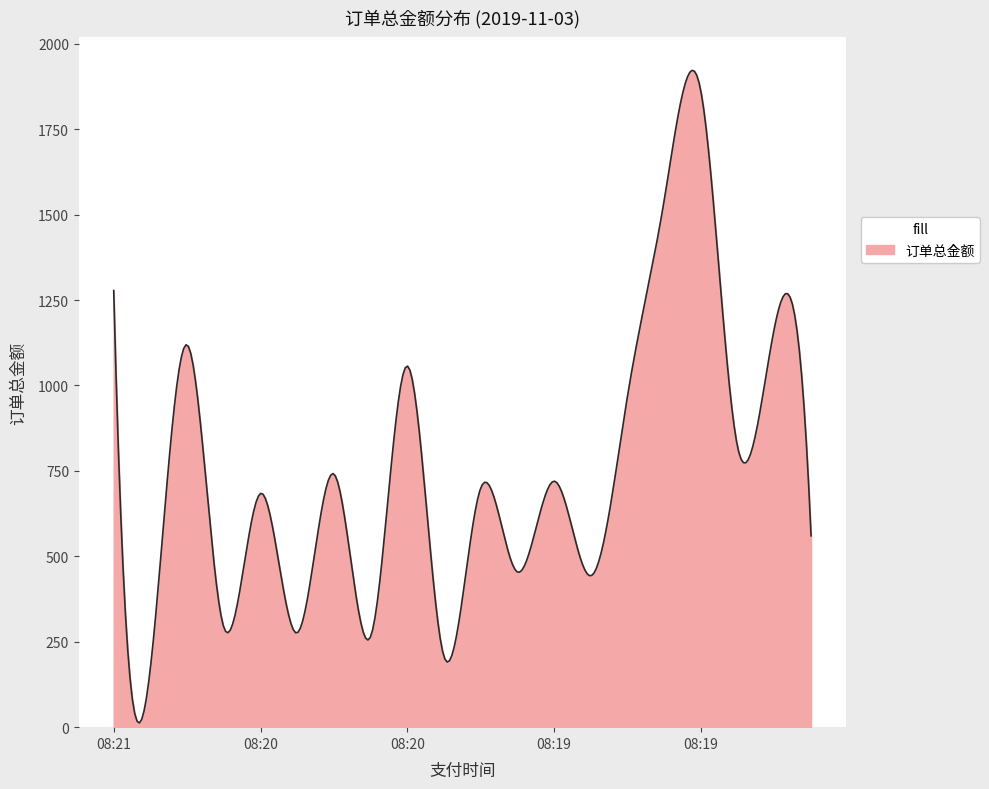

What is the greatest value displayed?

1922.4